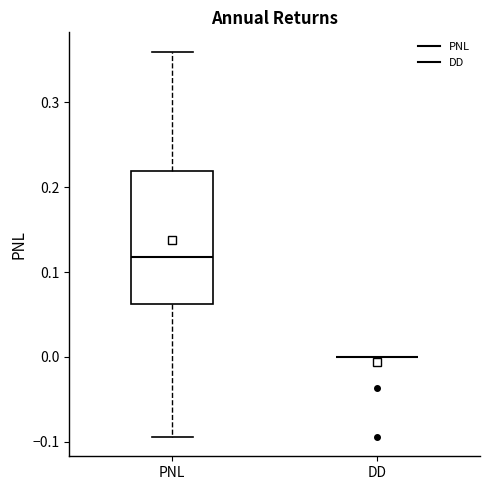

Reading left to right, transcribe this box plot: for each box, give where its median line is, the range the box spans, and where its two whiskers end, as read against the y-axis. The values are not printed on the chart, so give them approximately, as read against the axis.

PNL: median 0.12, box 0.06 to 0.22, whiskers -0.09 to 0.36
DD: box collapsed to a line at 0.00, whiskers 0.00 to 0.00